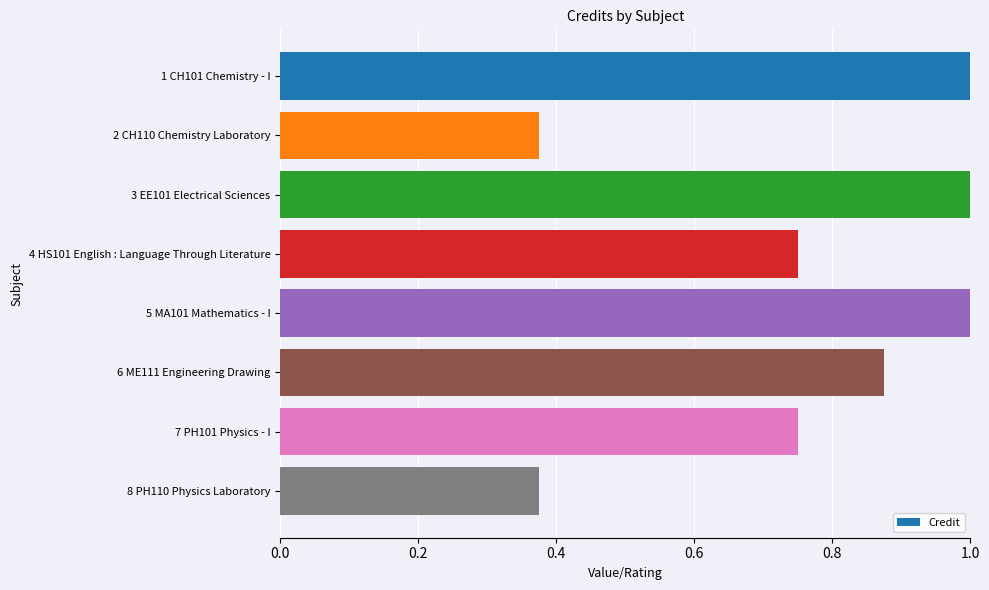

What is the label of the 4th bar from the top?

4 HS101 English : Language Through Literature